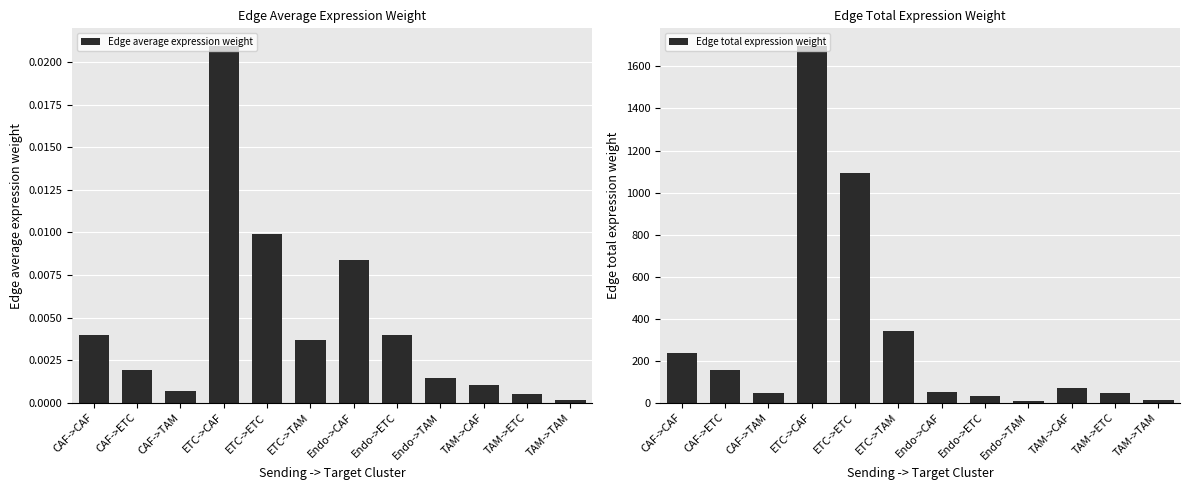

How many bars are there in total?

24